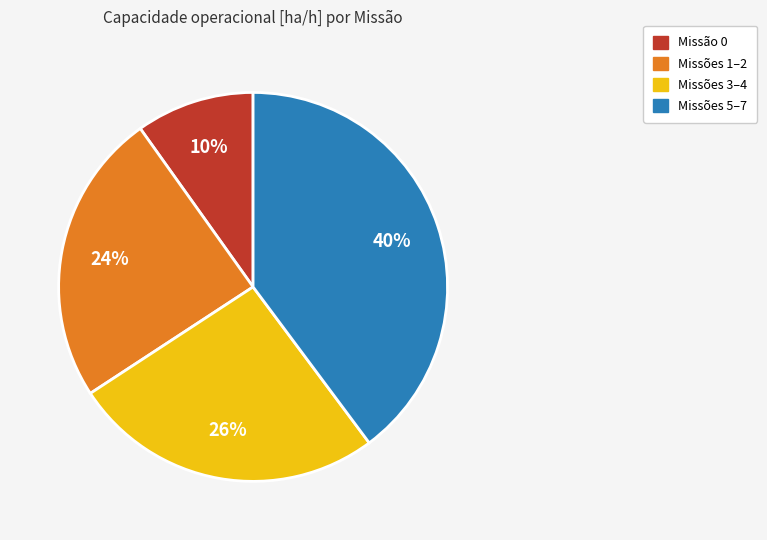

Is the sum of Missões 5–7 and Missões 1–2 greater than half?

Yes